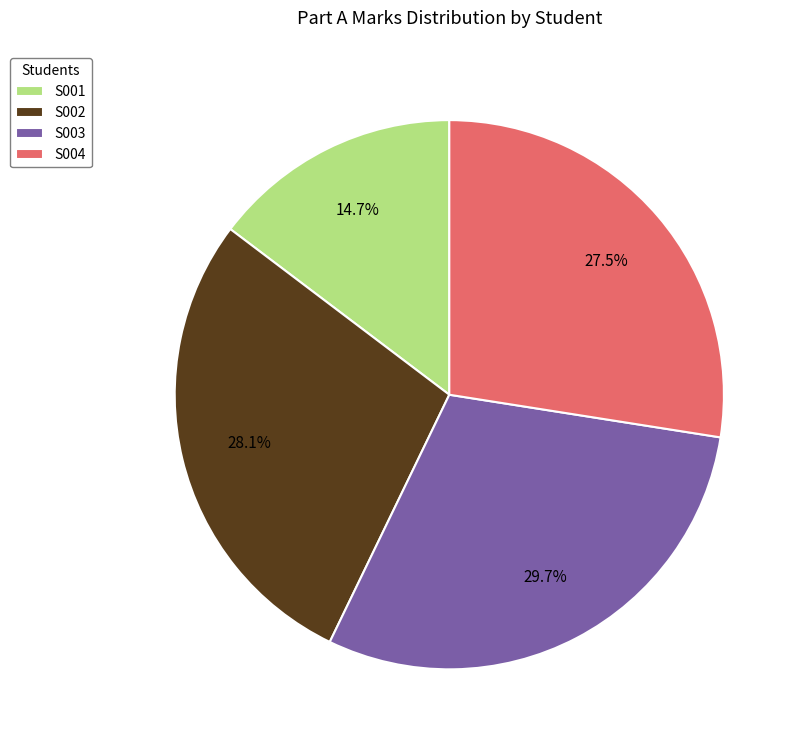

What is the smallest slice in the pie chart?

S001